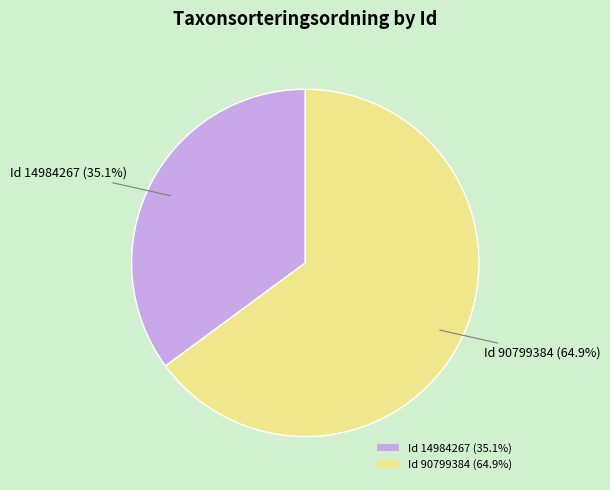

What is the majority slice?

Id 90799384 (64.9%)